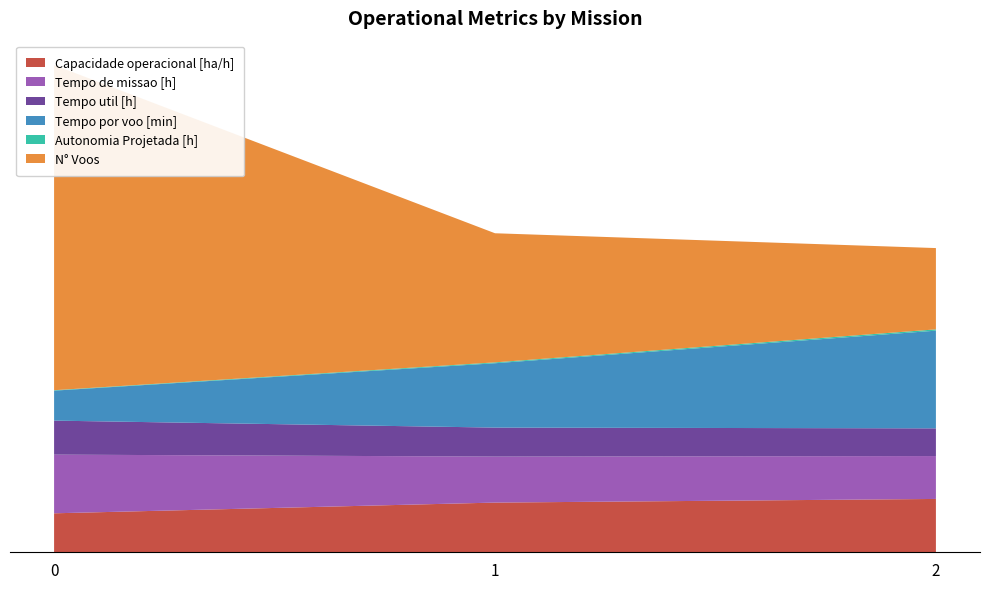

Reading left to right, list all the values displayed in this chart.

Capacidade operacional [ha/h]: 8.2	10.4	11.2
Tempo de missao [h]: 12.3	9.6	9.0
Tempo util [h]: 7.1	6.1	5.8
Tempo por voo [min]: 6.3	13.5	20.4
Autonomia Projetada [h]: 0.1	0.2	0.3
N° Voos: 68.0	27.0	17.0